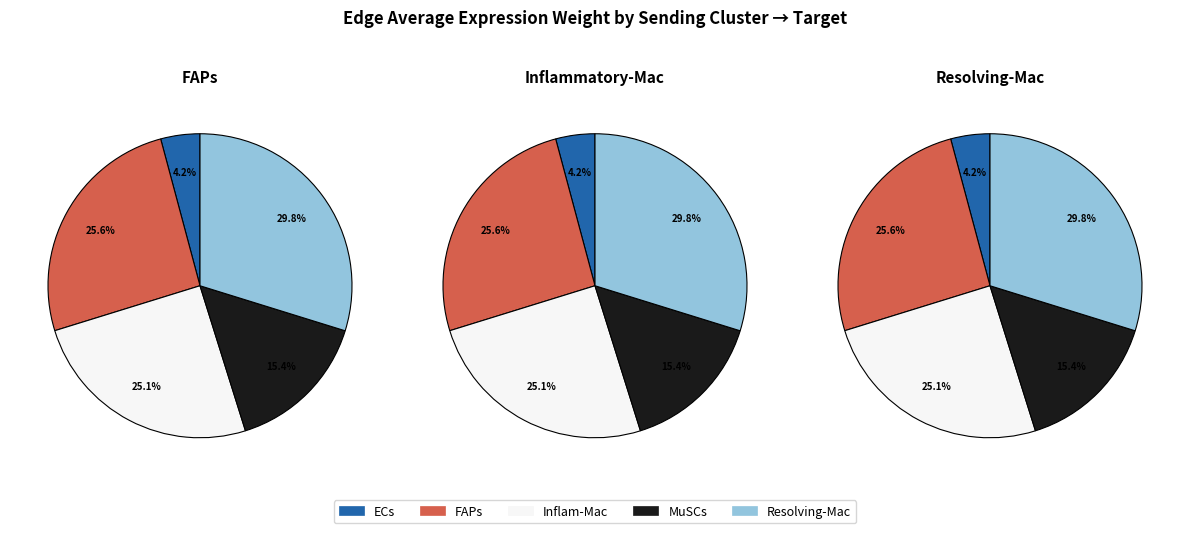

Which series has the widest spread of values?

Resolving-Mac